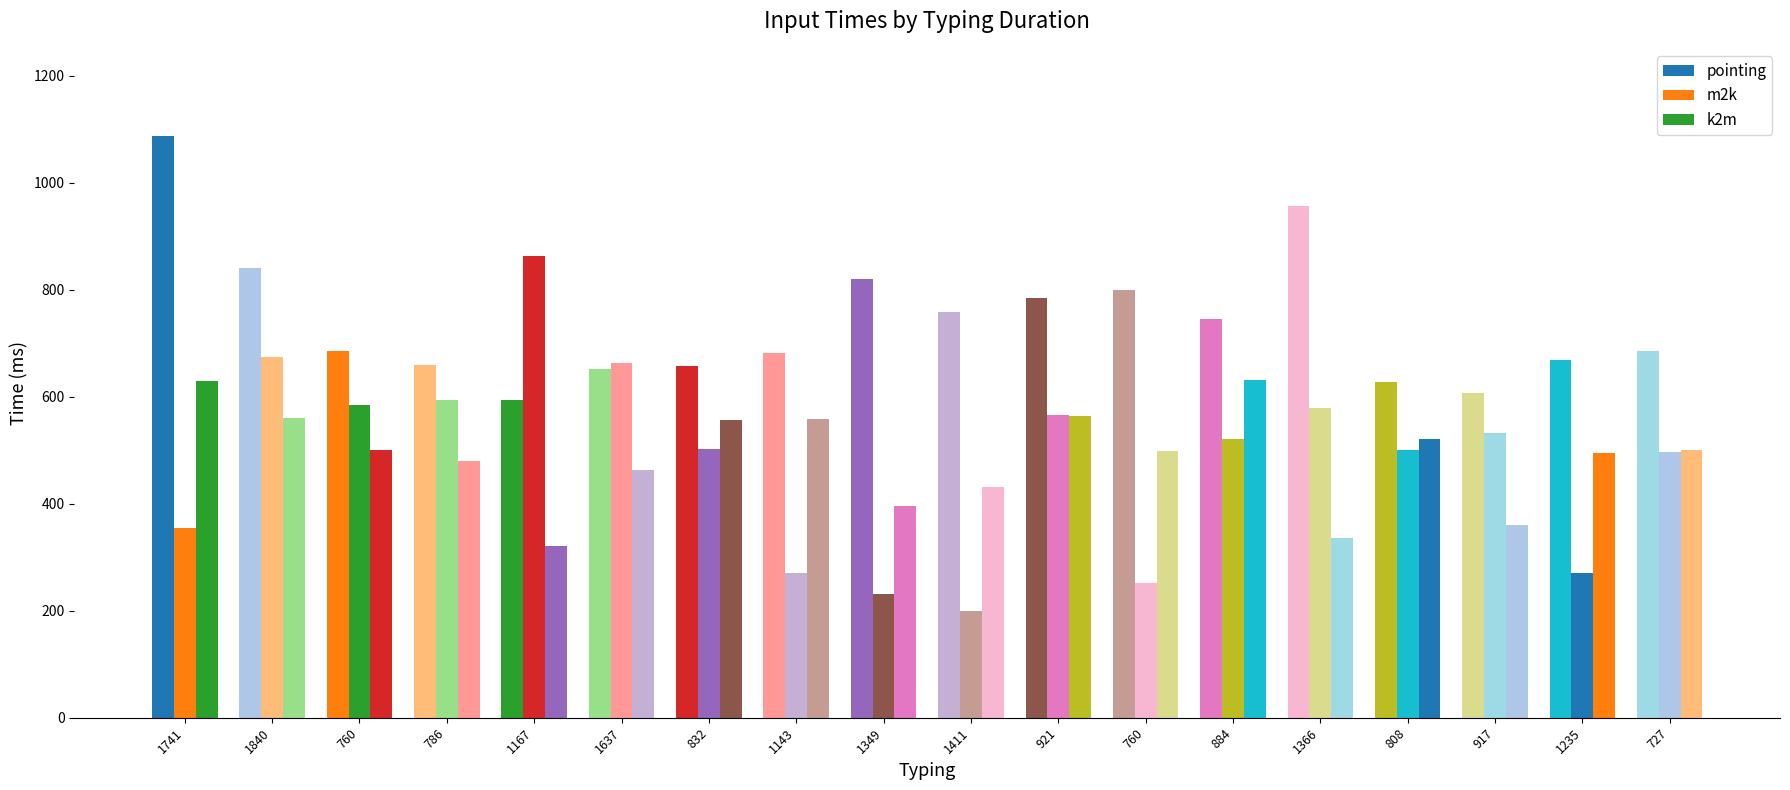

Does the chart contain stacked bars?

No